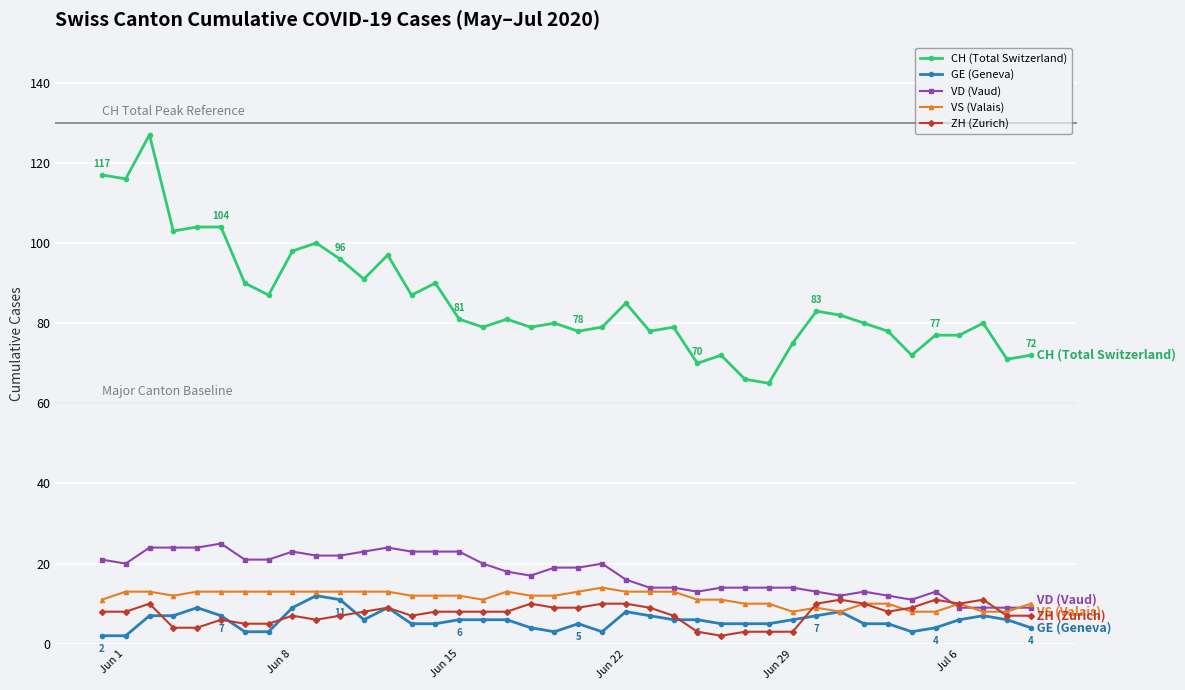

True or false: CH (Total Switzerland) and ZH (Zurich) cross at least once.

False